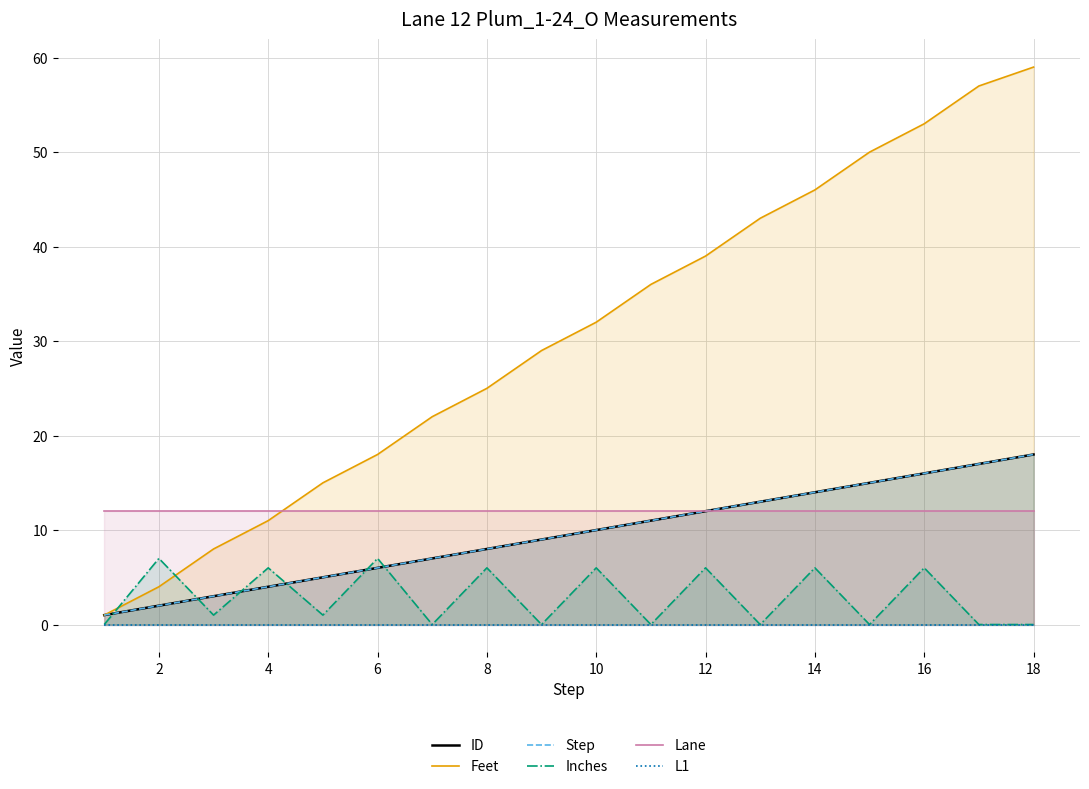

Which series has the largest range (max minus min)?

Feet